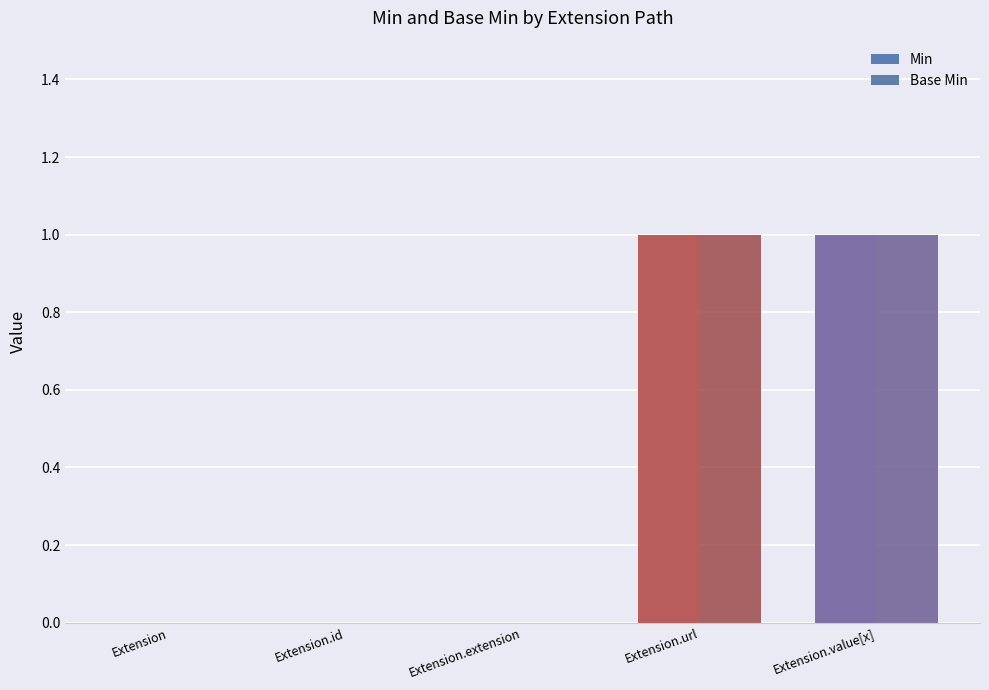

Count the number of data series in this chart.

2